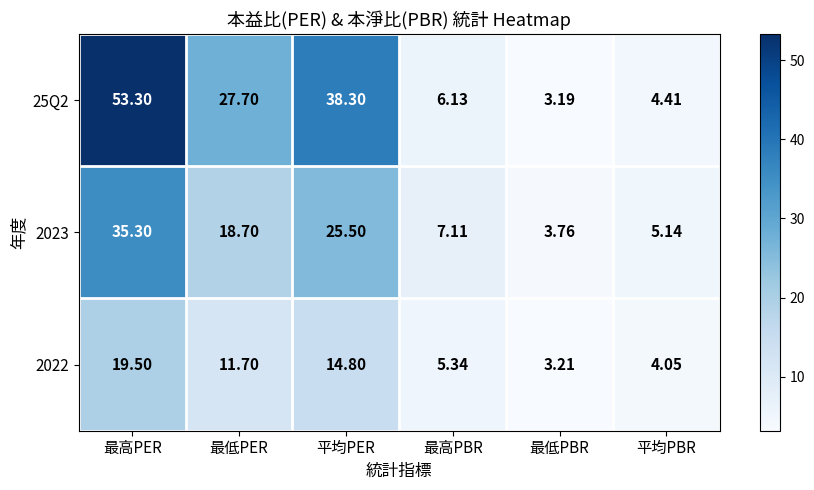

Rank the categories by 2023 value from lowest to highest.

最低PBR, 平均PBR, 最高PBR, 最低PER, 平均PER, 最高PER